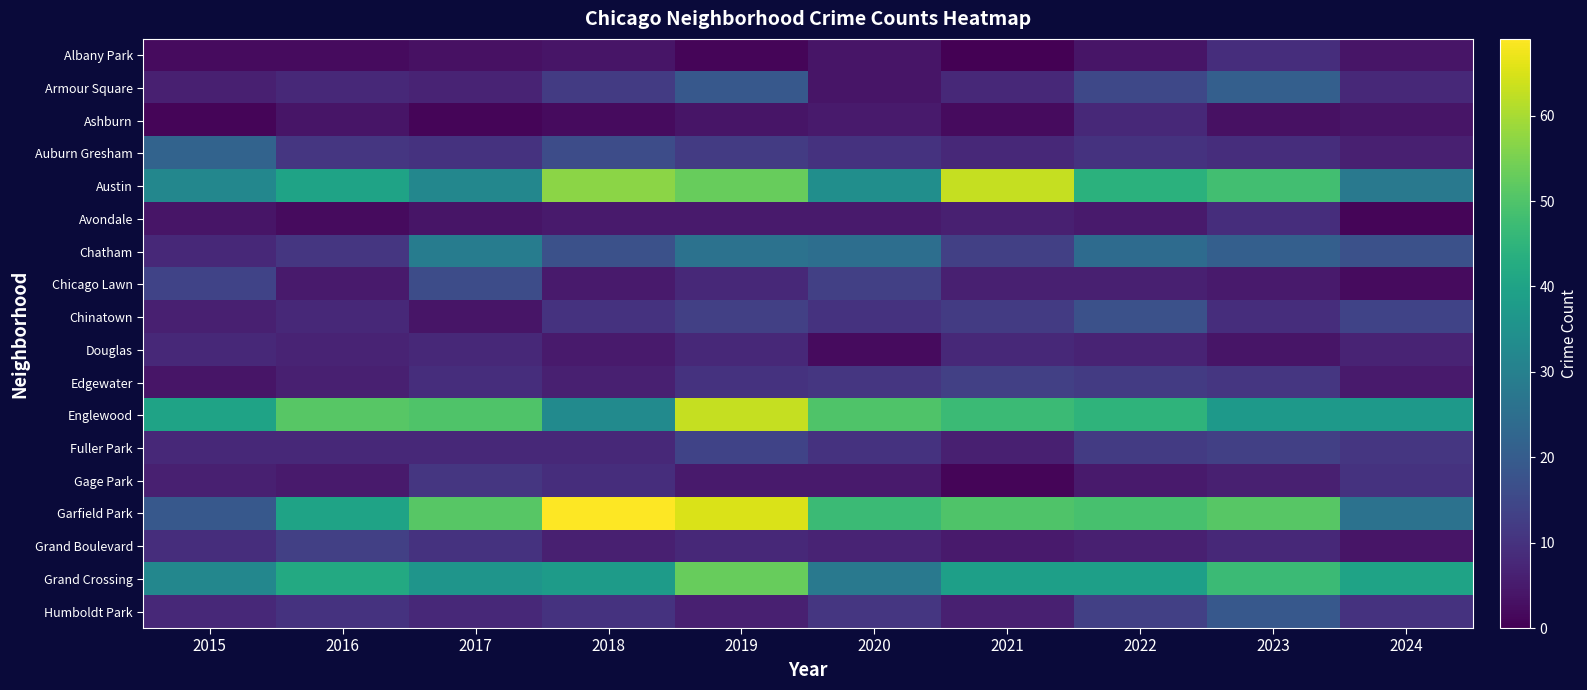

Reading left to right, what are all the values shown in this chart?

Albany Park: 2015=2	2016=2	2017=3	2018=4	2019=1	2020=4	2021=0	2022=4	2023=9	2024=4
Armour Square: 2015=6	2016=8	2017=7	2018=12	2019=19	2020=4	2021=8	2022=15	2023=21	2024=8
Ashburn: 2015=1	2016=4	2017=1	2018=2	2019=4	2020=5	2021=2	2022=8	2023=3	2024=4
Auburn Gresham: 2015=22	2016=11	2017=10	2018=16	2019=12	2020=10	2021=8	2022=10	2023=9	2024=6
Austin: 2015=32	2016=40	2017=32	2018=57	2019=53	2020=34	2021=63	2022=44	2023=48	2024=28
Avondale: 2015=4	2016=2	2017=4	2018=5	2019=5	2020=5	2021=6	2022=5	2023=9	2024=1
Chatham: 2015=8	2016=11	2017=29	2018=17	2019=26	2020=25	2021=13	2022=24	2023=21	2024=17
Chicago Lawn: 2015=14	2016=5	2017=16	2018=5	2019=8	2020=13	2021=6	2022=6	2023=5	2024=2
Chinatown: 2015=6	2016=8	2017=4	2018=10	2019=13	2020=10	2021=12	2022=17	2023=9	2024=14
Douglas: 2015=8	2016=7	2017=8	2018=5	2019=8	2020=2	2021=8	2022=7	2023=4	2024=7
Edgewater: 2015=4	2016=6	2017=9	2018=6	2019=10	2020=11	2021=13	2022=12	2023=11	2024=5
Englewood: 2015=40	2016=51	2017=50	2018=33	2019=63	2020=50	2021=47	2022=45	2023=37	2024=37
Fuller Park: 2015=8	2016=8	2017=8	2018=8	2019=14	2020=10	2021=6	2022=12	2023=13	2024=11
Gage Park: 2015=6	2016=5	2017=11	2018=9	2019=5	2020=5	2021=1	2022=5	2023=6	2024=10
Garfield Park: 2015=19	2016=40	2017=51	2018=69	2019=65	2020=47	2021=50	2022=49	2023=51	2024=26
Grand Boulevard: 2015=9	2016=13	2017=10	2018=6	2019=8	2020=7	2021=5	2022=6	2023=8	2024=4
Grand Crossing: 2015=32	2016=42	2017=36	2018=38	2019=53	2020=28	2021=39	2022=39	2023=47	2024=40
Humboldt Park: 2015=8	2016=10	2017=8	2018=10	2019=6	2020=11	2021=6	2022=13	2023=19	2024=10